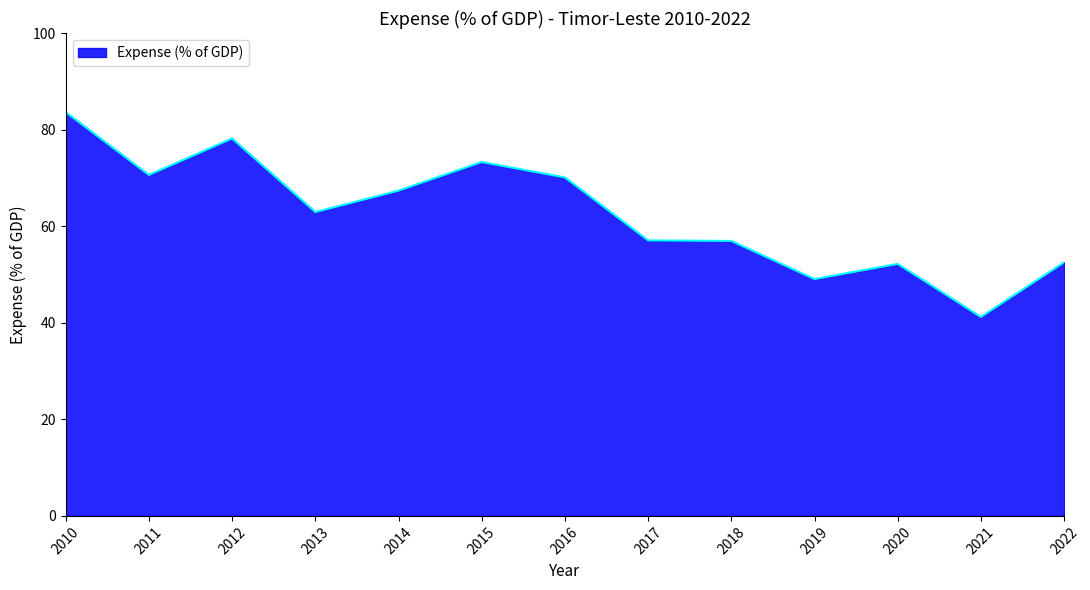

What is the change in value from 2014 to 2015?

+5.9